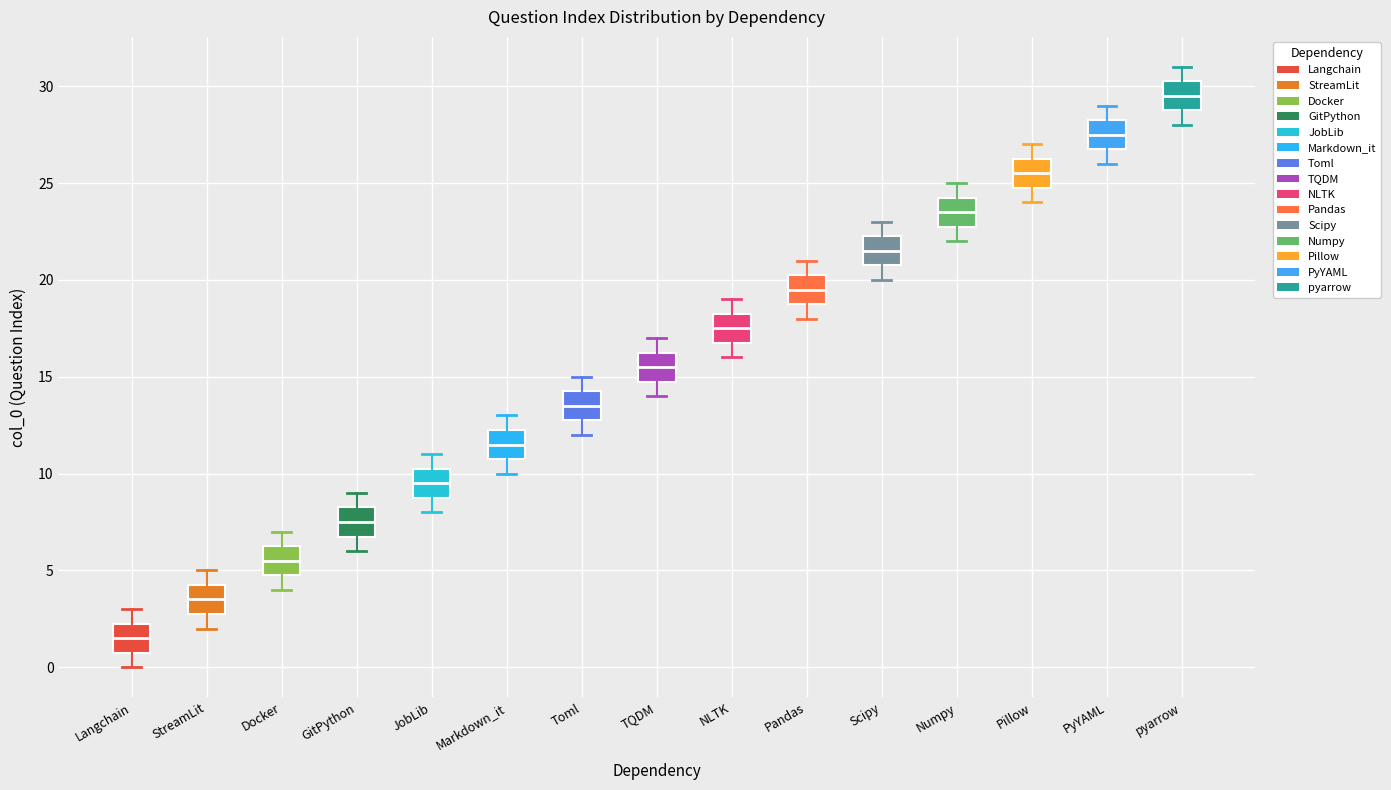

Where does the lower whisker of the box for StreamLit end on the y-axis? The values are not printed on the chart, so give them approximately, as read against the axis.

2.0